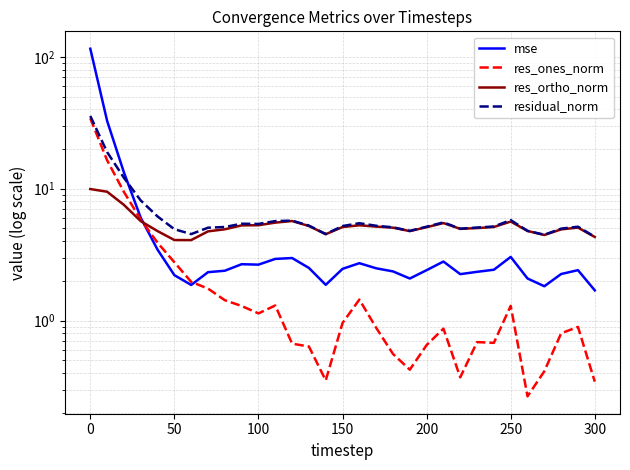

What is the maximum value shown in the chart?

115.2